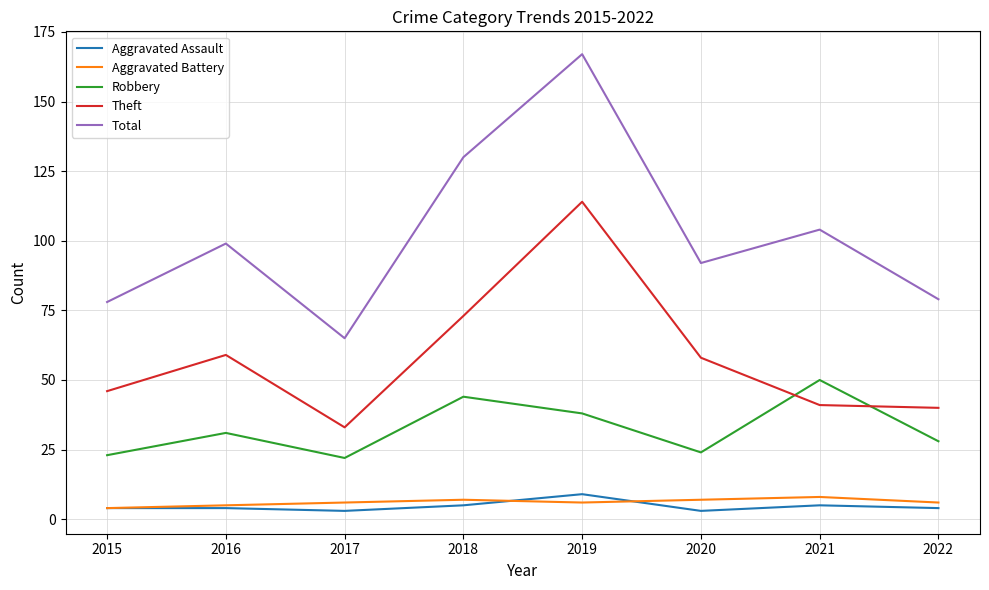

True or false: Total has a value of 147 at 2016.

False